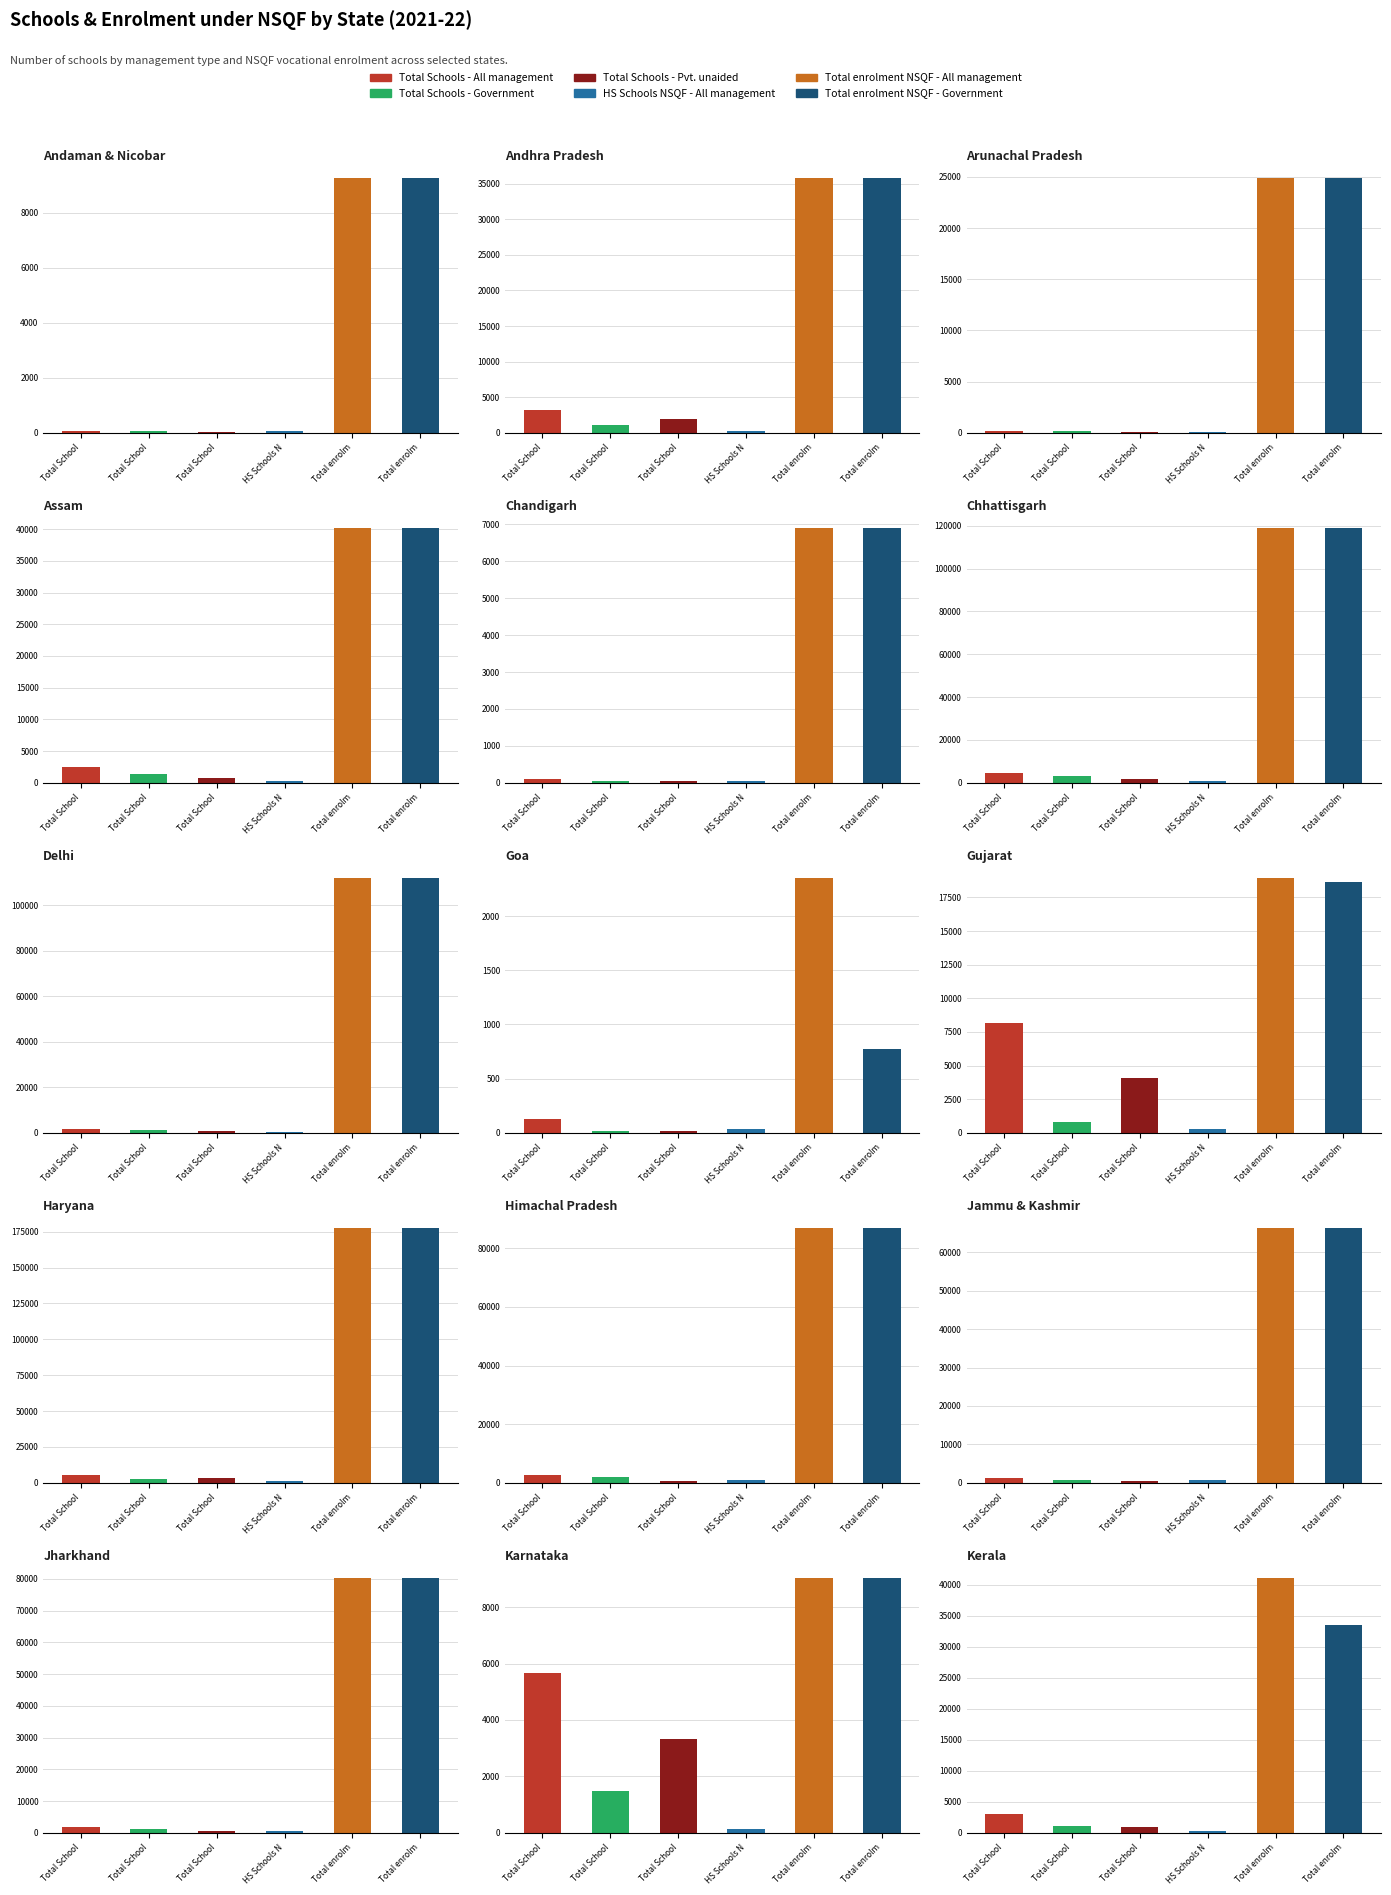

Which series changed the most between Delhi and Gujarat?

Total enrolment NSQF - Government